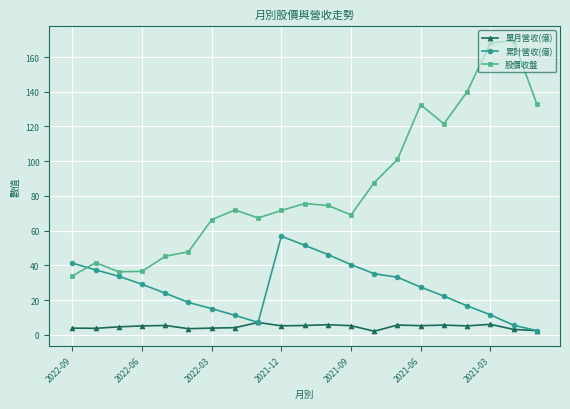

List the series in order of their peak value, highest first.

股價收盤, 累計營收(億), 單月營收(億)